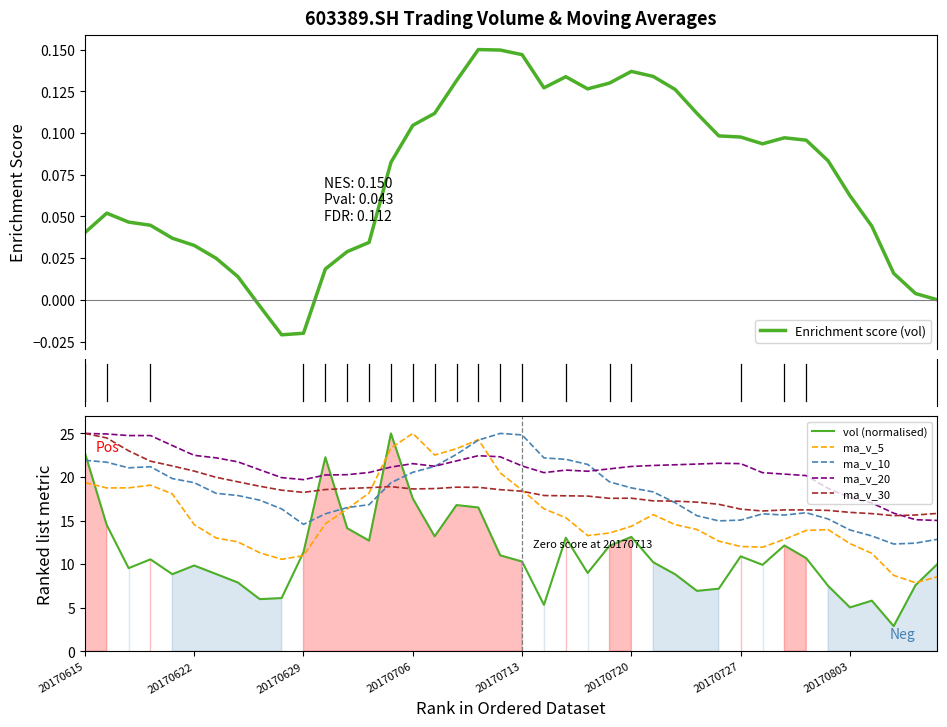

Reading left to right, list all the values displayed in this chart.

Enrichment score (vol): 0.0	0.1	0.0	0.0	0.0	0.0	0.0	0.0	-0.0	-0.0	-0.0	0.0	0.0	0.0	0.1	0.1	0.1	0.1	0.1	0.1	0.1	0.1	0.1	0.1	0.1	0.1	0.1	0.1	0.1	0.1	0.1	0.1	0.1	0.1	0.1	0.1	0.0	0.0	0.0	-0.0
vol (normalised): 22.8	14.5	9.5	10.6	8.8	9.8	8.9	7.9	6.0	6.1	11.4	22.3	14.1	12.7	25.0	17.5	13.2	16.8	16.5	11.0	10.3	5.3	13.0	9.0	12.1	13.1	10.2	8.8	6.9	7.2	10.9	9.9	12.1	10.7	7.5	5.0	5.8	2.9	7.6	10.0
ma_v_5: 19.4	18.7	18.8	19.1	18.1	14.5	13.0	12.6	11.3	10.6	11.0	14.6	16.3	18.2	23.3	25.0	22.5	23.2	24.3	20.5	18.5	16.4	15.3	13.3	13.6	14.3	15.7	14.5	14.0	12.6	12.0	11.9	12.8	13.9	14.0	12.4	11.2	8.7	7.9	8.5
ma_v_10: 21.9	21.7	21.1	21.2	19.8	19.4	18.1	17.9	17.3	16.3	14.6	15.8	16.5	16.8	19.3	20.5	21.2	22.6	24.2	25.0	24.8	22.2	22.0	21.4	19.4	18.8	18.3	17.1	15.6	15.0	15.1	15.8	15.6	15.9	15.2	13.9	13.2	12.3	12.4	12.9
ma_v_20: 25.0	24.9	24.8	24.8	23.6	22.5	22.2	21.7	20.8	19.9	19.7	20.2	20.3	20.5	21.1	21.5	21.2	21.8	22.4	22.3	21.3	20.5	20.8	20.7	20.9	21.2	21.3	21.4	21.5	21.6	21.5	20.5	20.3	20.2	18.7	17.6	17.0	15.9	15.1	15.0
ma_v_30: 25.0	24.5	23.0	21.8	21.3	20.7	20.0	19.4	18.9	18.5	18.2	18.6	18.7	18.8	18.9	18.6	18.7	18.8	18.8	18.5	18.4	17.9	17.8	17.8	17.6	17.6	17.3	17.2	17.1	16.9	16.3	16.1	16.2	16.2	16.2	15.9	15.8	15.6	15.6	15.8